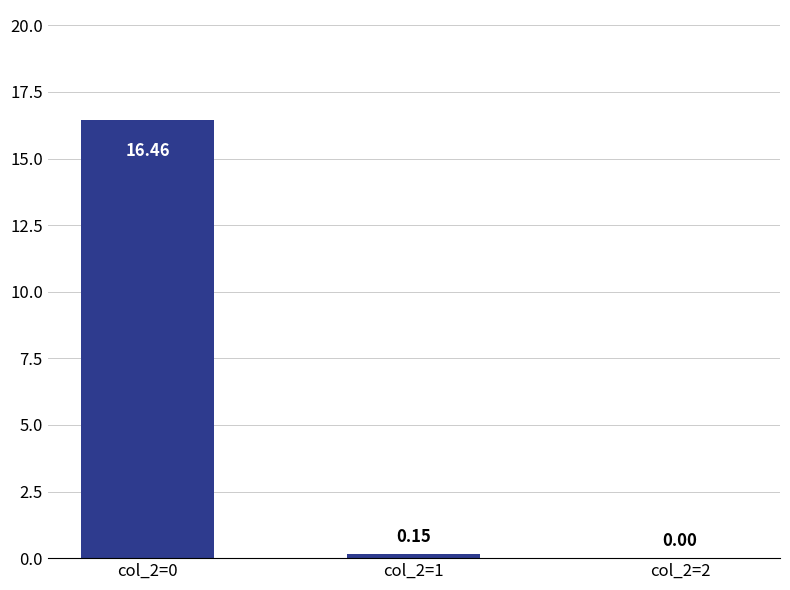

What is the average value?

5.5